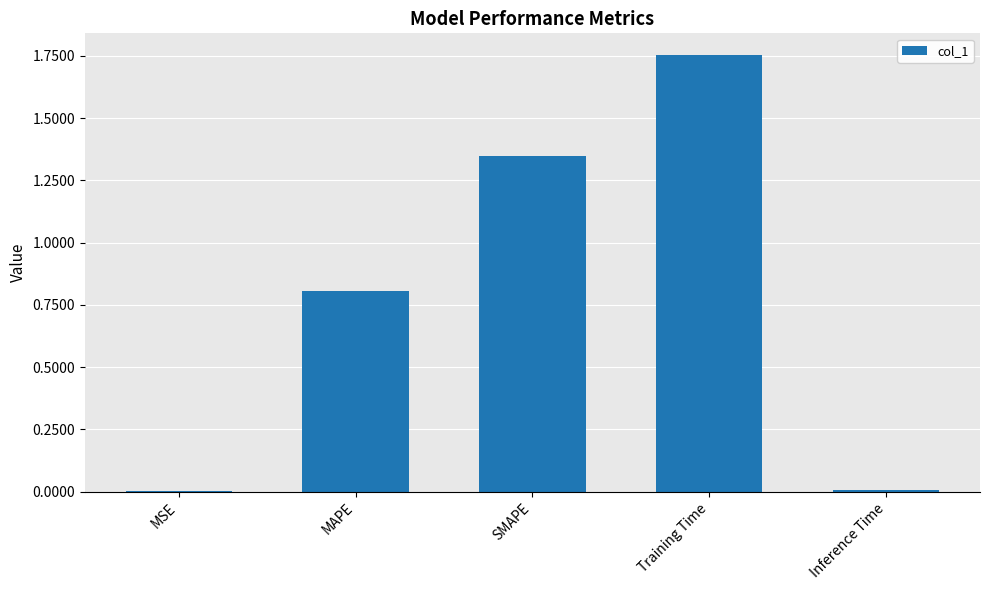

What is the change in value from SMAPE to Training Time?

+0.4